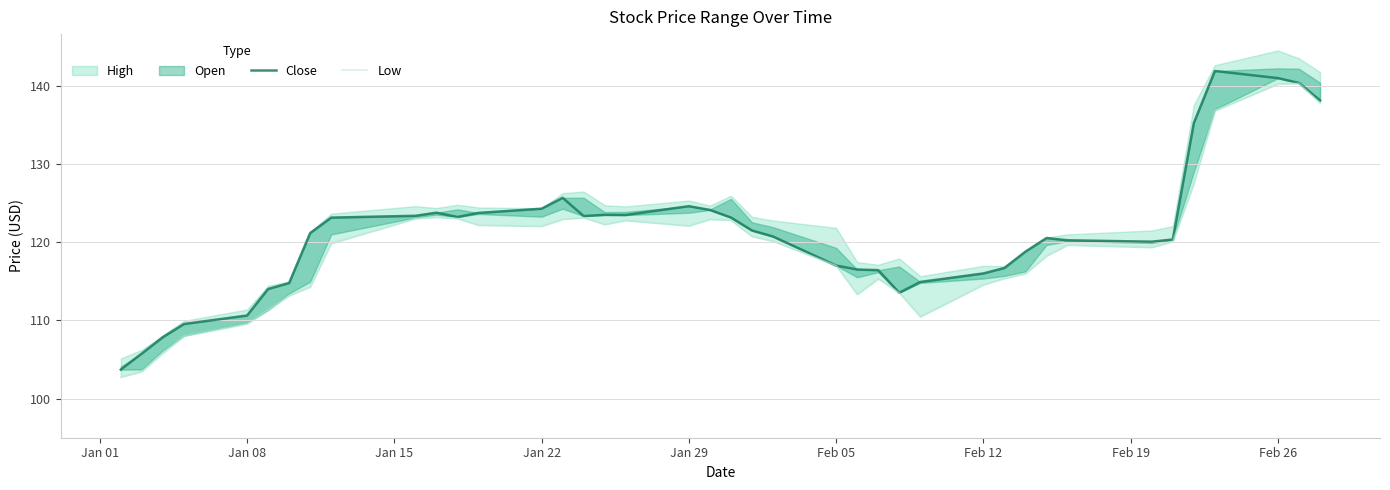

What is the sum of all Low values?

4777.4